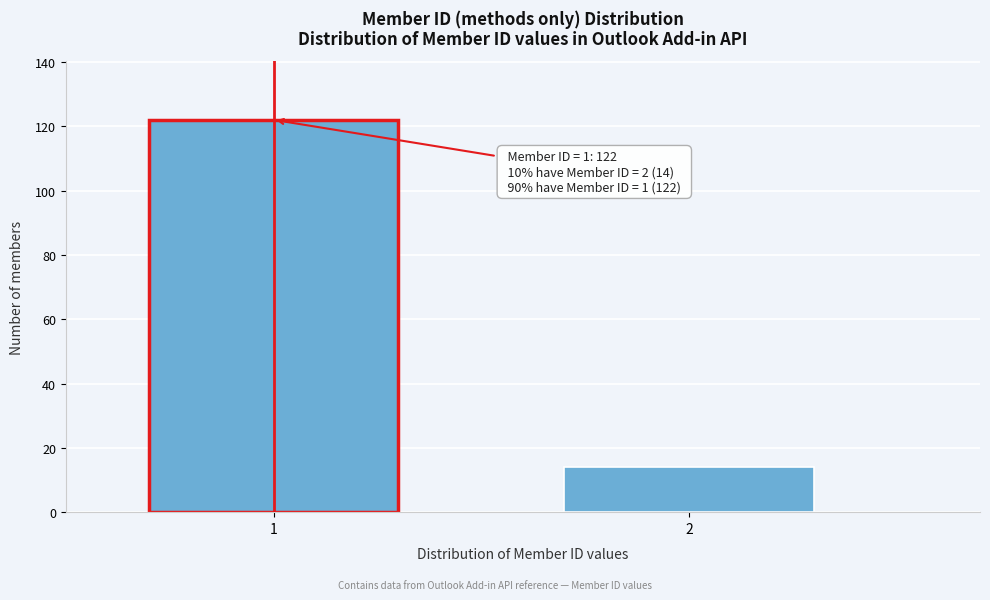

Reading left to right, transcribe all the data shown in this chart.

1=122	2=14